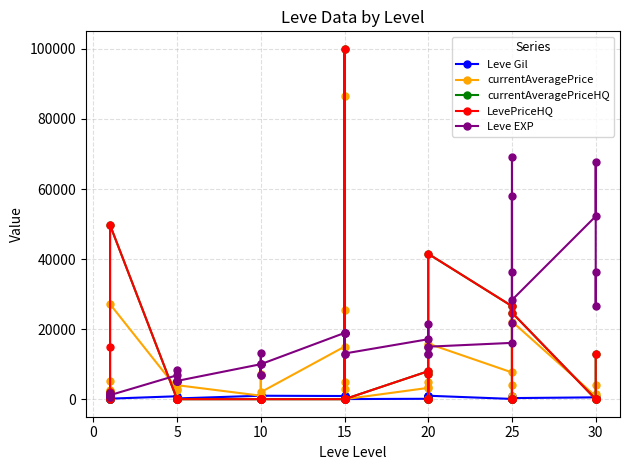

What are all the series names shown in the legend?

Leve Gil, currentAveragePrice, currentAveragePriceHQ, LevePriceHQ, Leve EXP